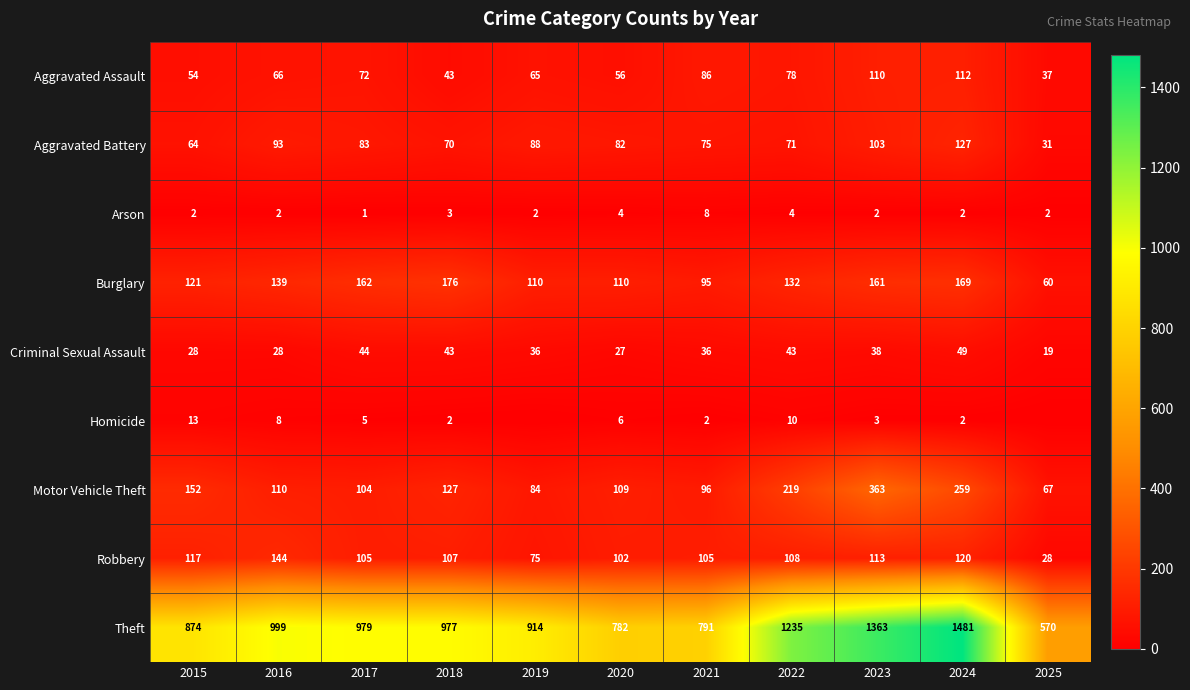

How many values in the Aggravated Assault series are below 66?

5